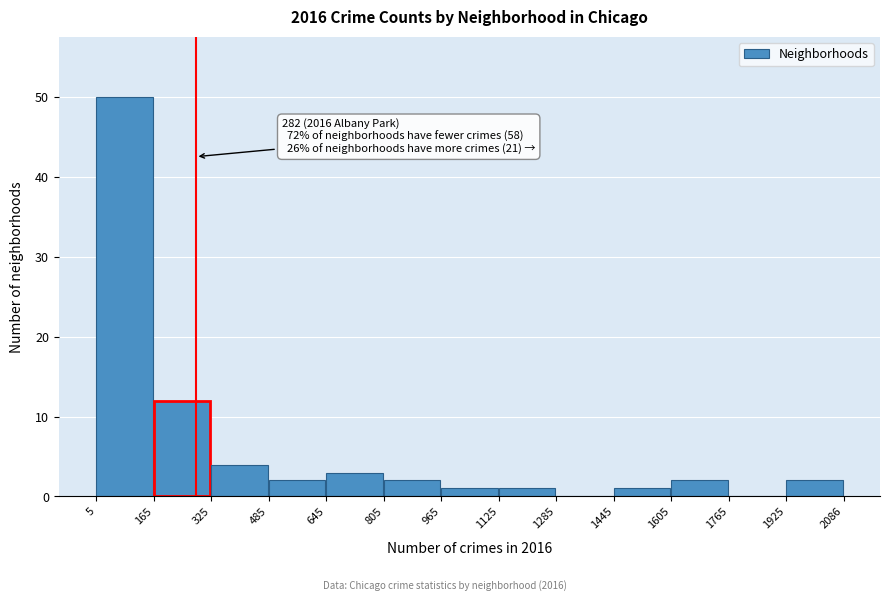

Which range on the x-axis has the tallest bar?

5 to 165